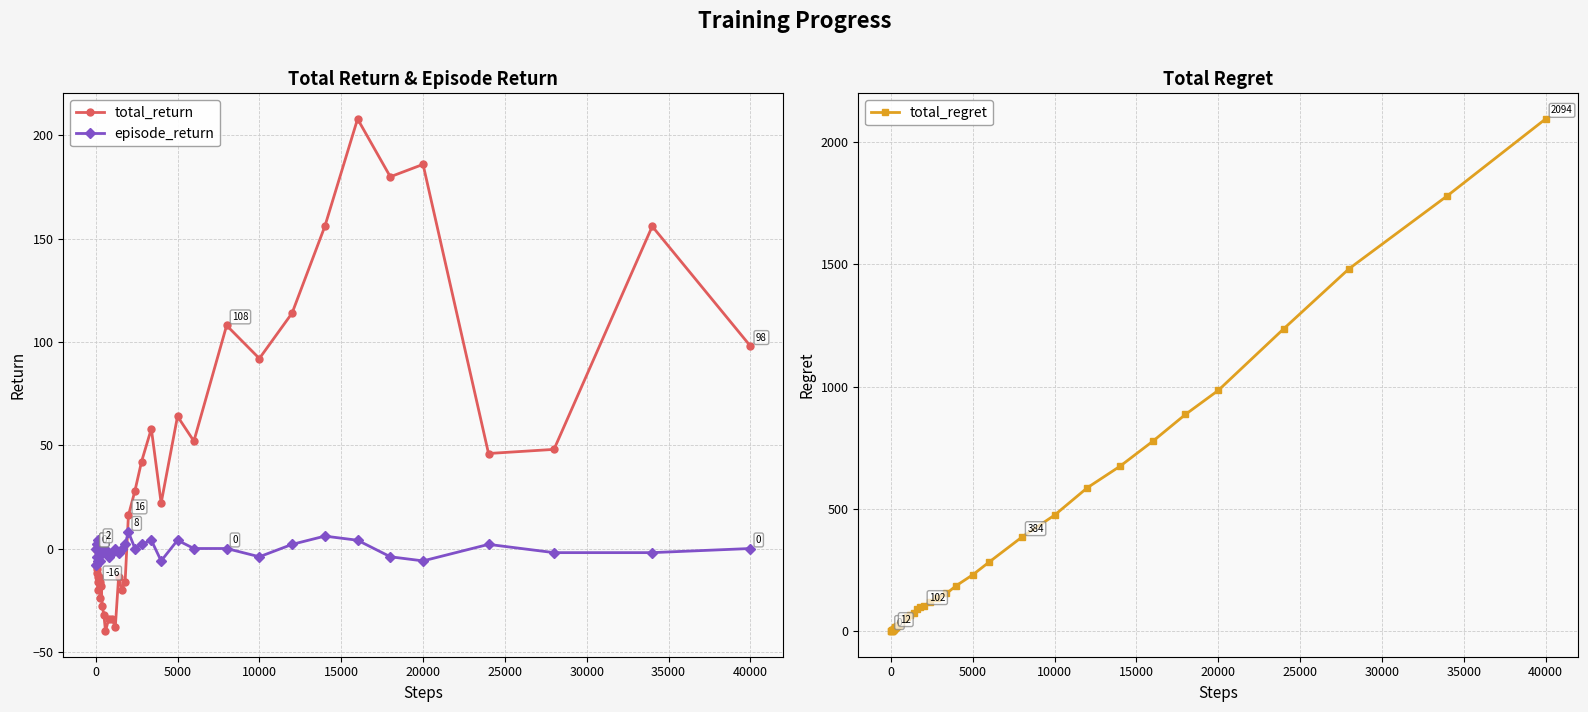

At how many categories does at least one series exceed 1437?

3